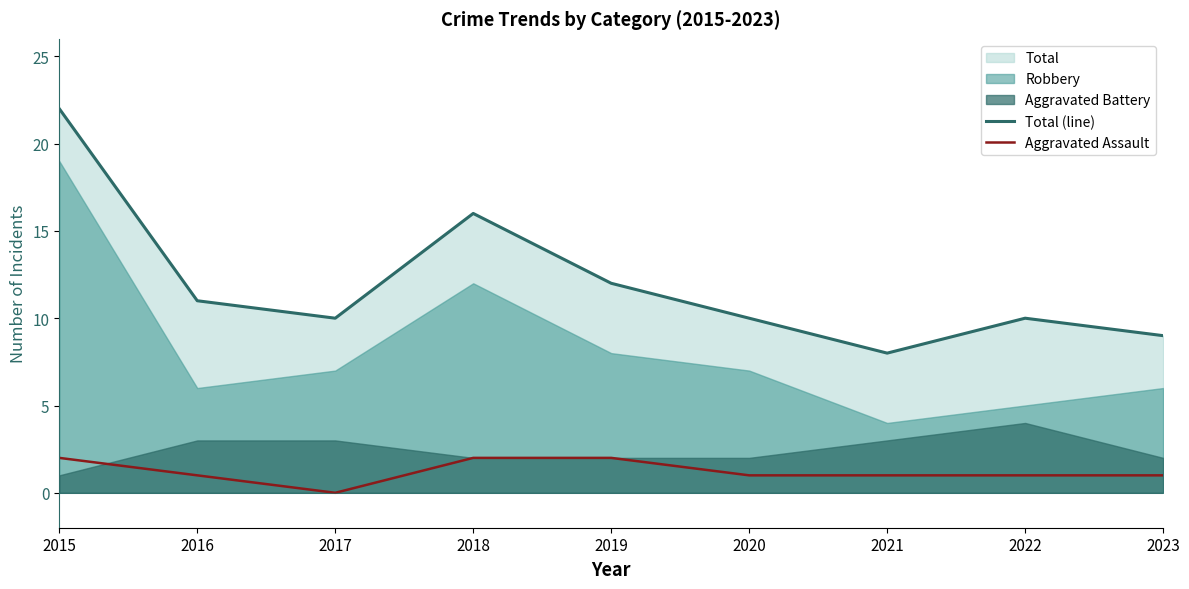

Is the value of Total (line) at 2015 greater than the value of Aggravated Assault at 2019?

Yes